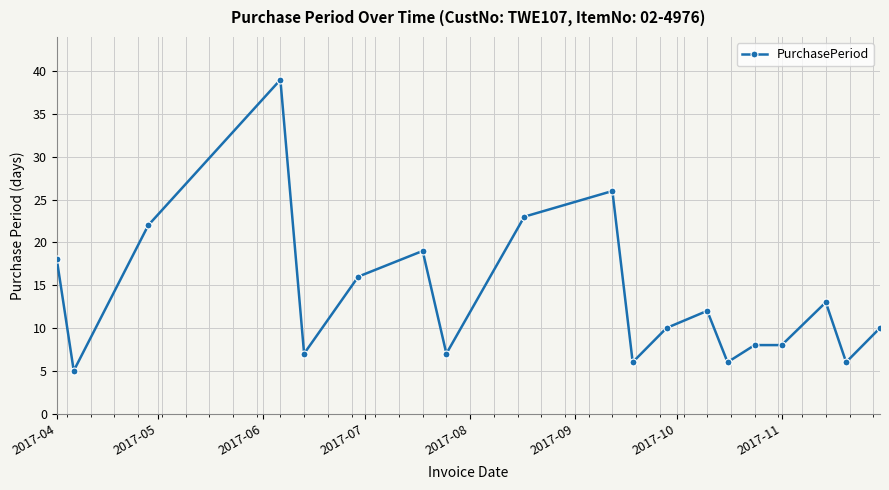

How many lines are shown in the chart?

1